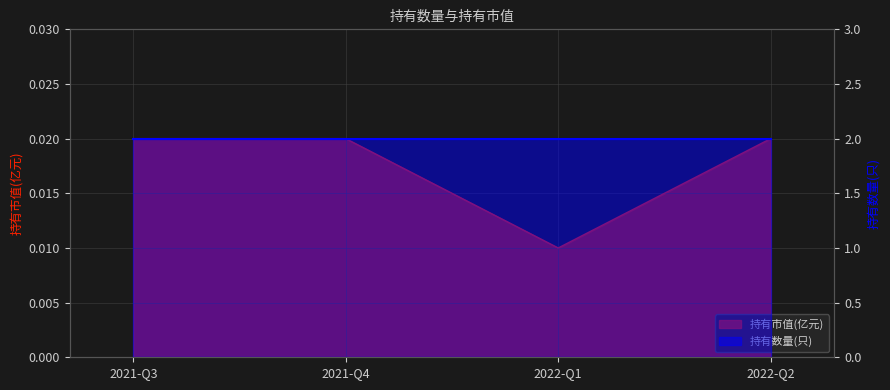

Does the chart have visible grid lines?

Yes